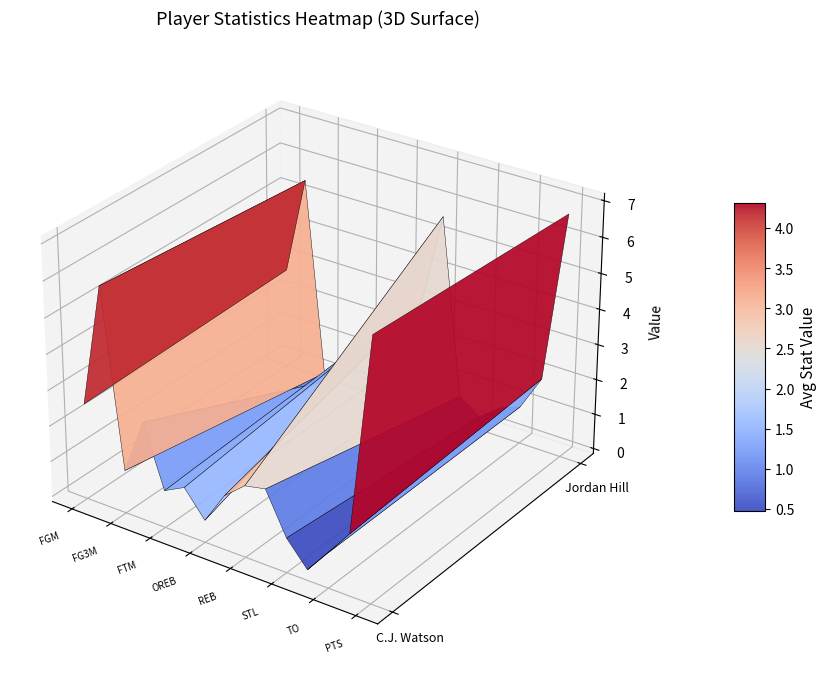

Is it true that C.J. Watson equals 7.1 at avg(PTS)?

True